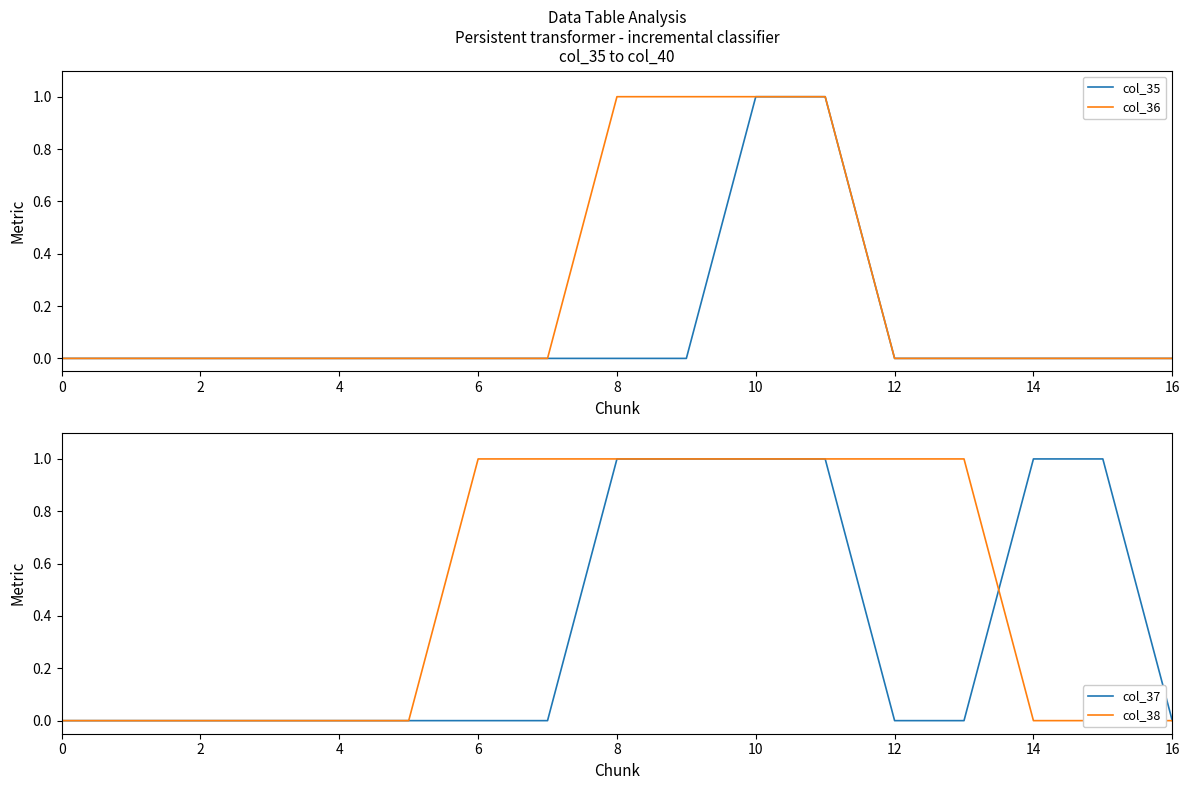

Reading left to right, list all the values displayed in this chart.

col_35: 0	0	0	0	0	0	0	0	0	0	1	1	0	0	0	0	0
col_36: 0	0	0	0	0	0	0	0	1	1	1	1	0	0	0	0	0
col_37: 0	0	0	0	0	0	0	0	1	1	1	1	0	0	1	1	0
col_38: 0	0	0	0	0	0	1	1	1	1	1	1	1	1	0	0	0